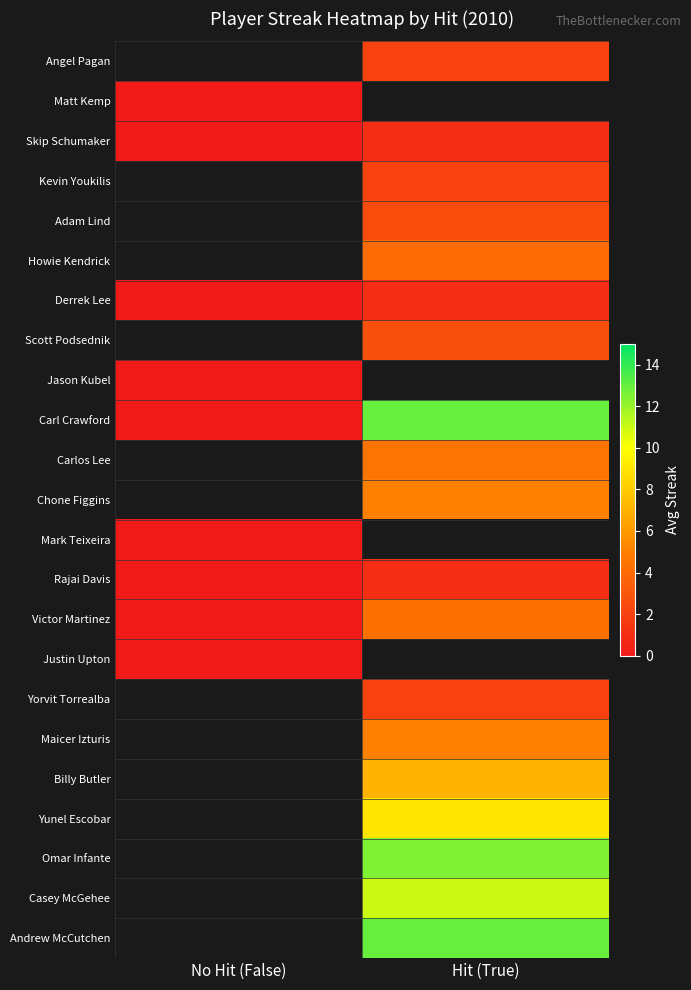

Which has a higher value, No Hit (False) or Hit (True)?

Hit (True)